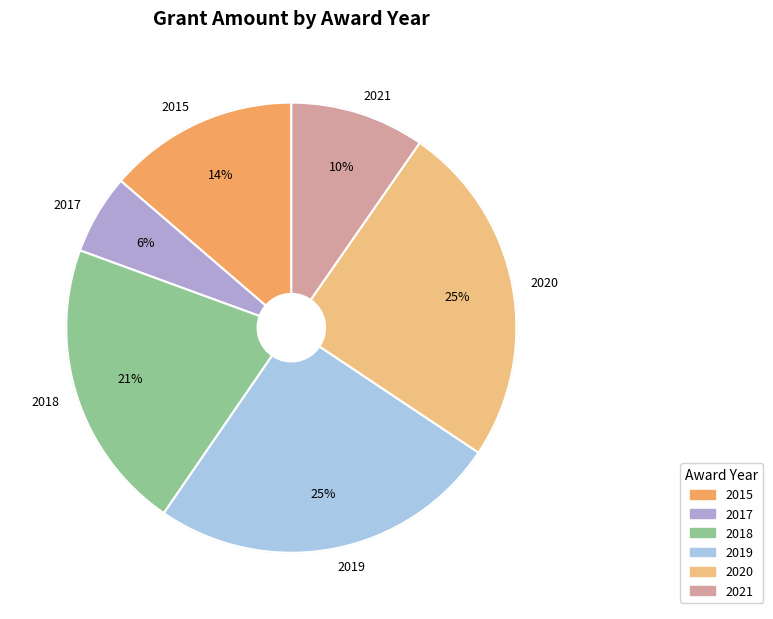

Which slice is the largest?

2019